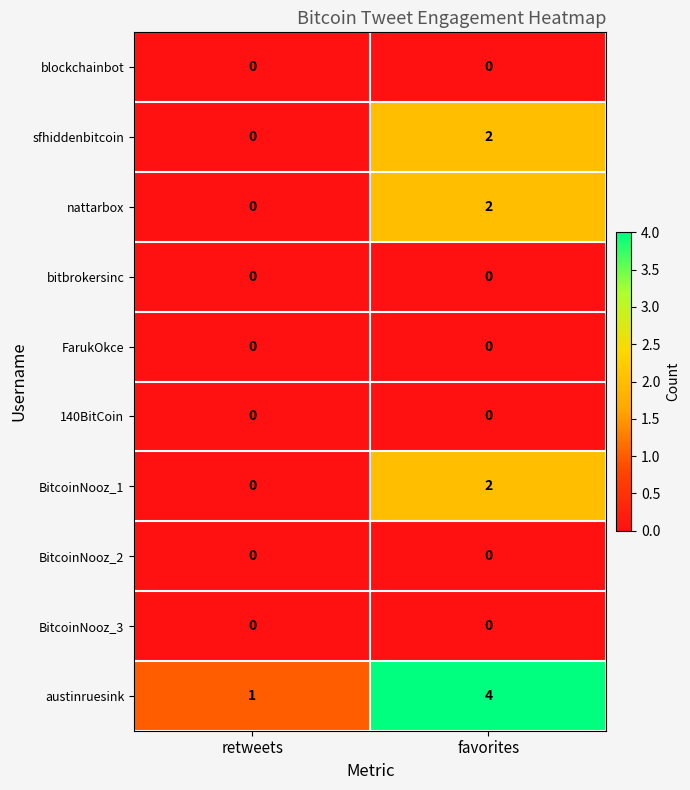

The FarukOkce series shows 0 at favorites. True or false?

True